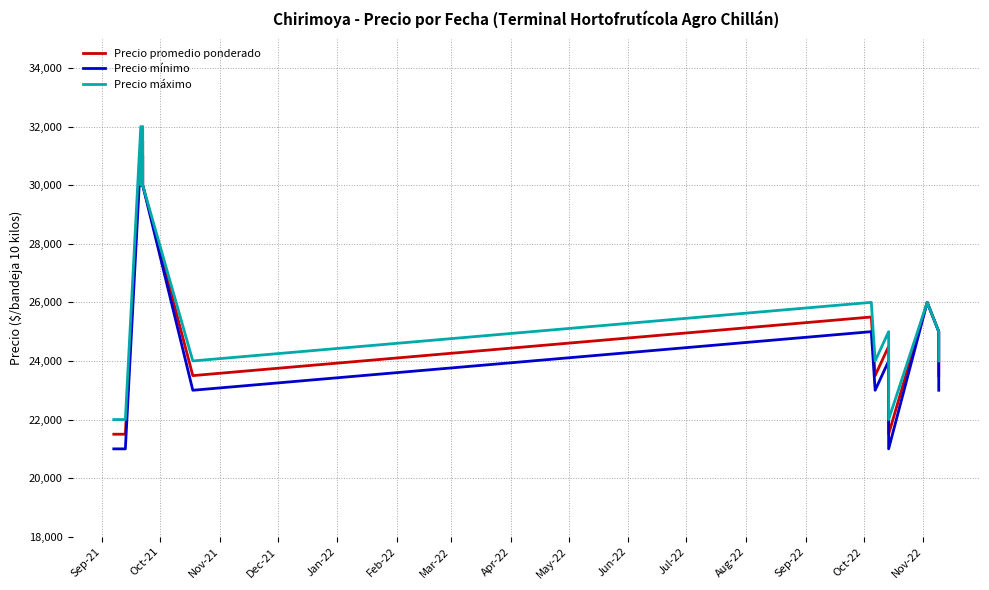

True or false: Precio mínimo and Precio promedio ponderado intersect in this chart.

False